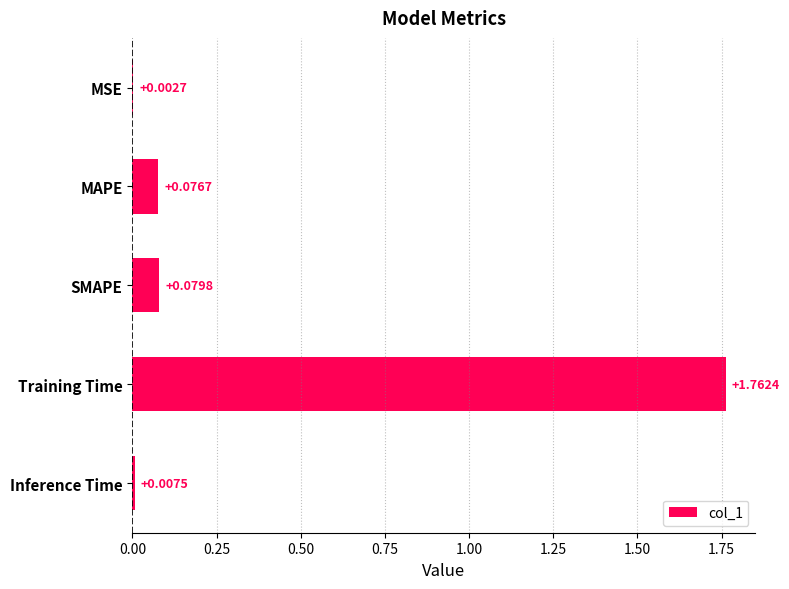

Which label corresponds to the largest value in the chart?

Training Time